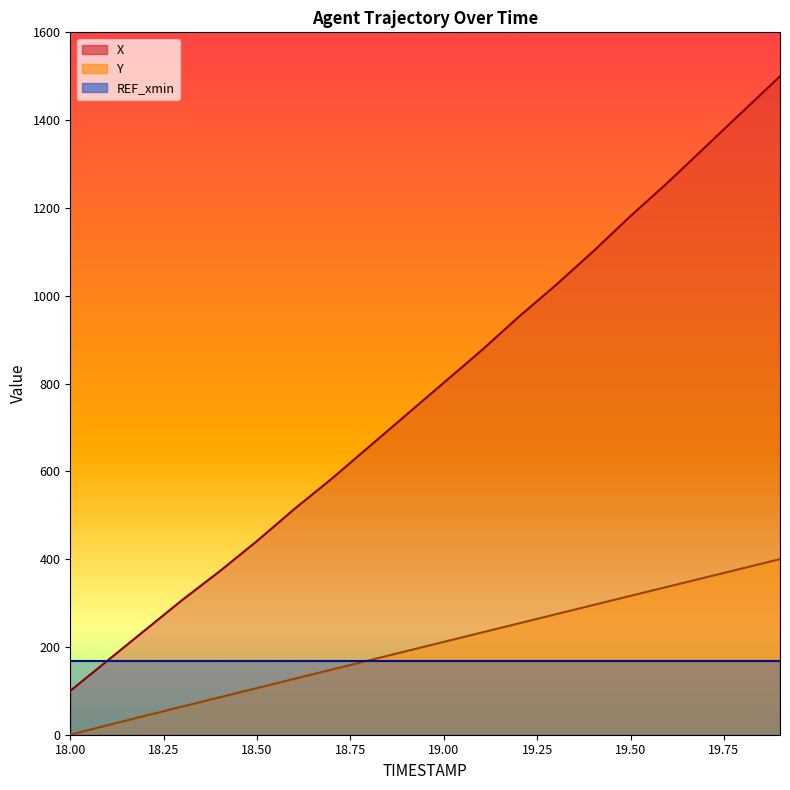

How many data points does each series have?

20